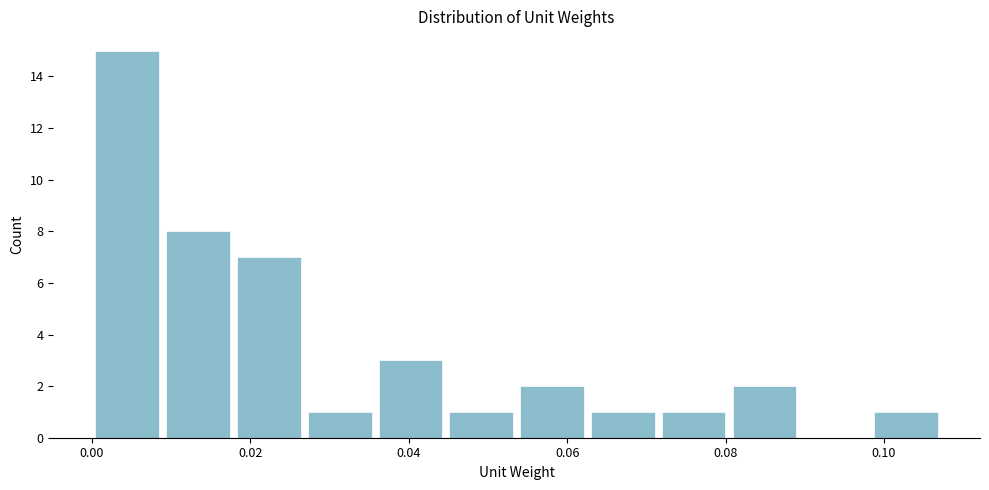

Reading left to right, transcribe this chart: for each bar, give the range it covers on the x-axis and its height. Neither the bar edges nor the heights are printed on the chart, so give them approximately, as read against the axes.

0.000 to 0.008: 15
0.008 to 0.018: 8
0.018 to 0.026: 7
0.026 to 0.036: 1
0.036 to 0.044: 3
0.044 to 0.054: 1
0.054 to 0.062: 2
0.062 to 0.072: 1
0.072 to 0.080: 1
0.080 to 0.090: 2
0.090 to 0.098: 0
0.098 to 0.108: 1